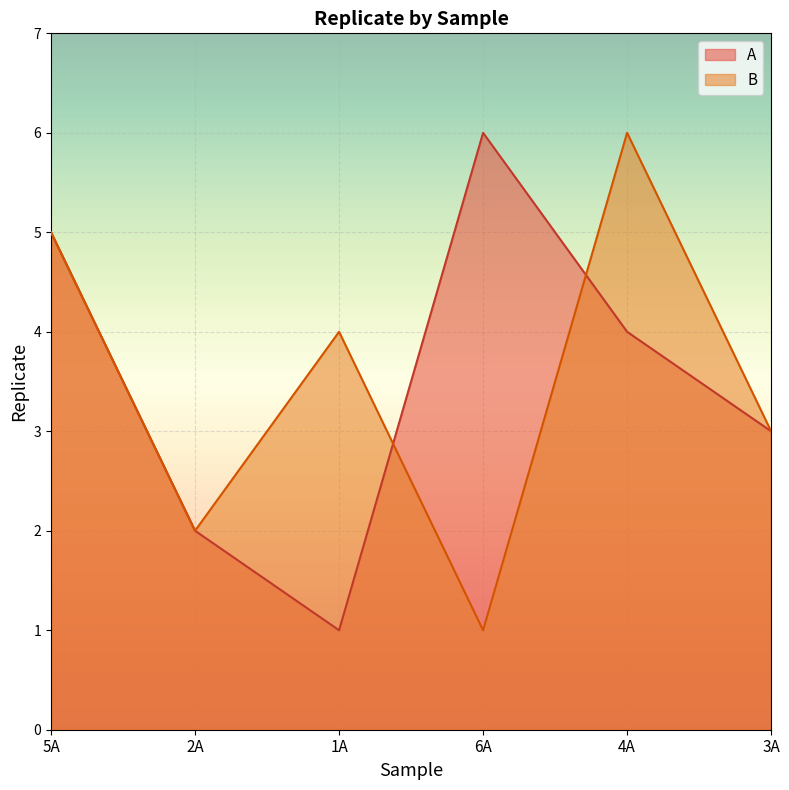

In A, how many points are lower than both neighbors (excluding endpoints)?

1